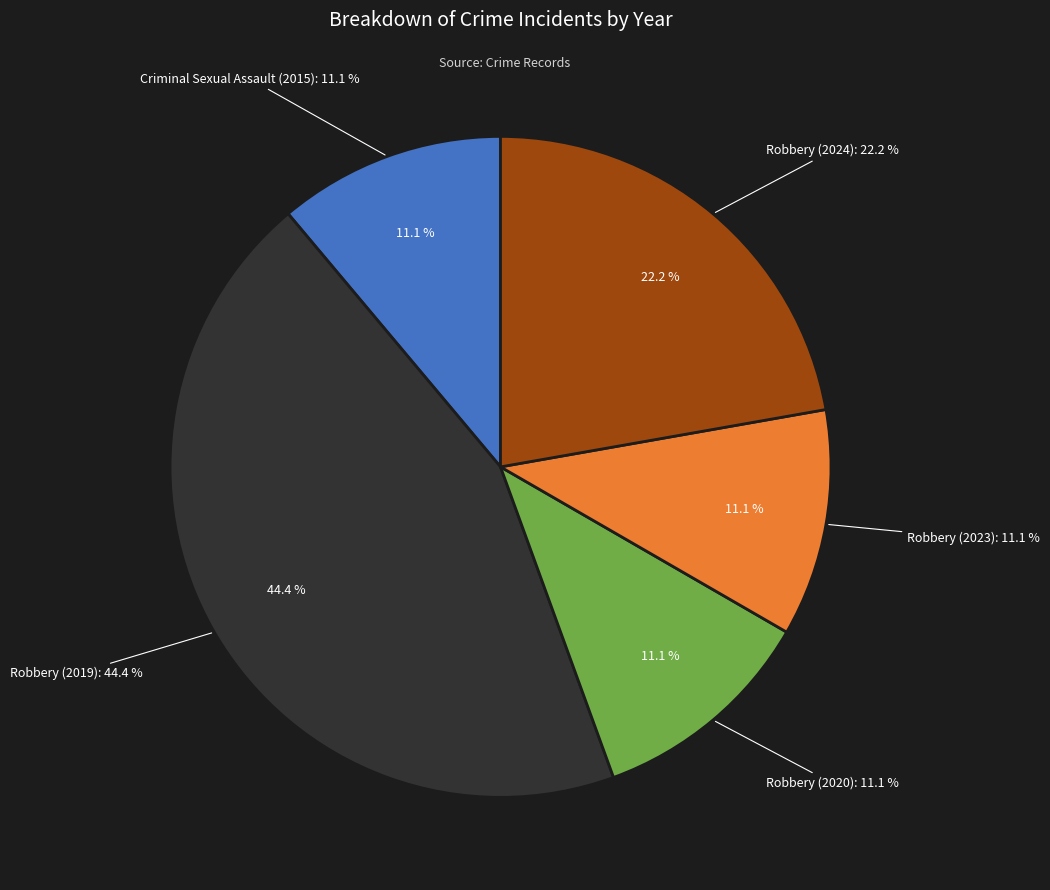

To the nearest percent, what percentage of the pie is 2019?

44%